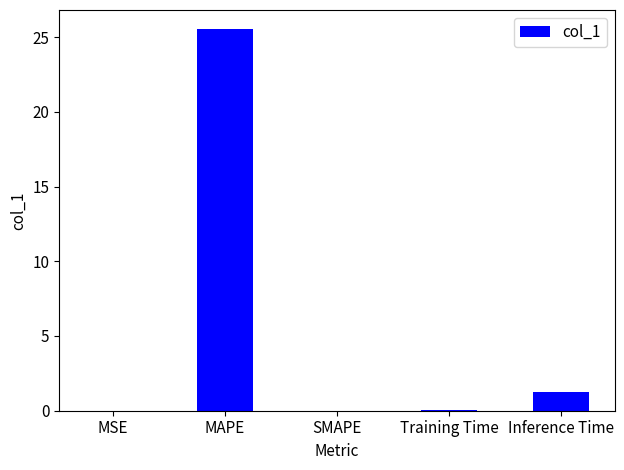

Is it true that the value at Training Time is 0.1?

True